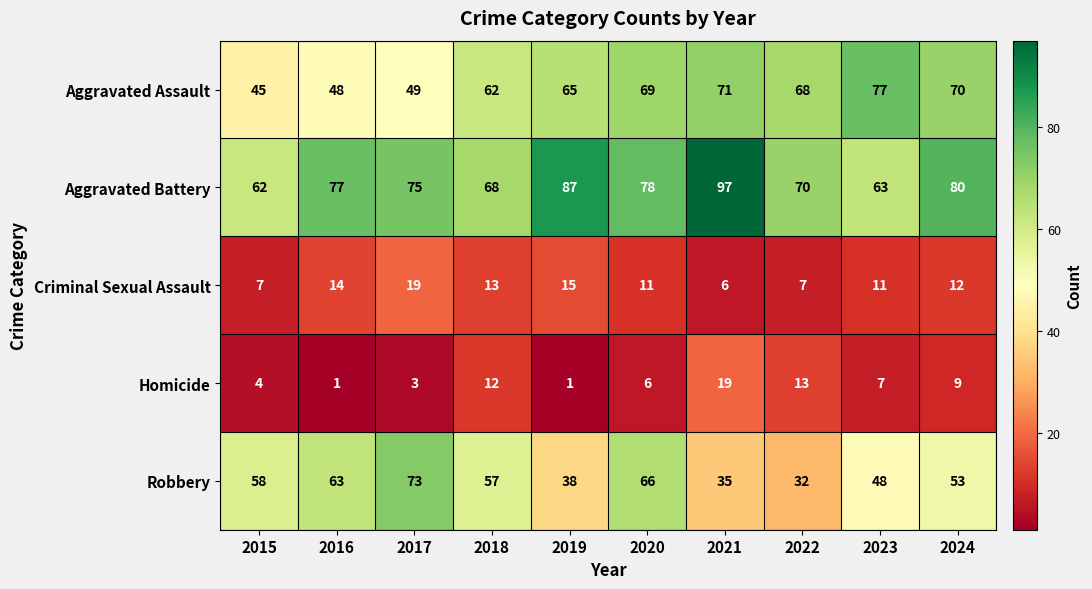

What is the difference between the second highest and minimum values in the Robbery series?

34